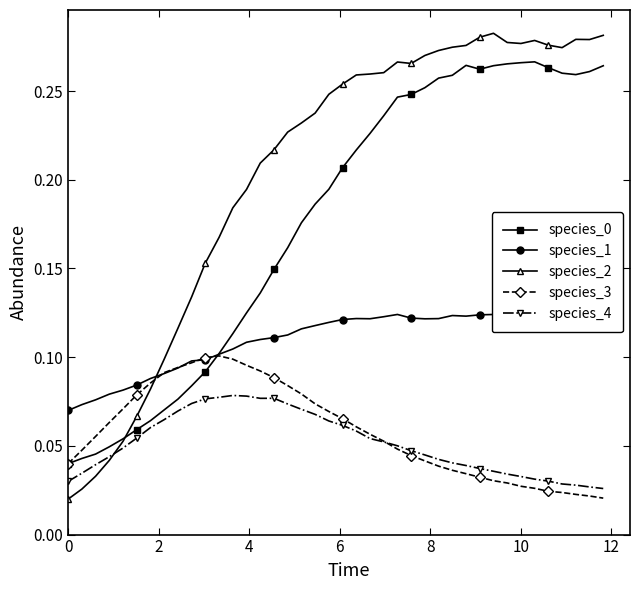

Count the species_3 values in the range 0 to 1.

40